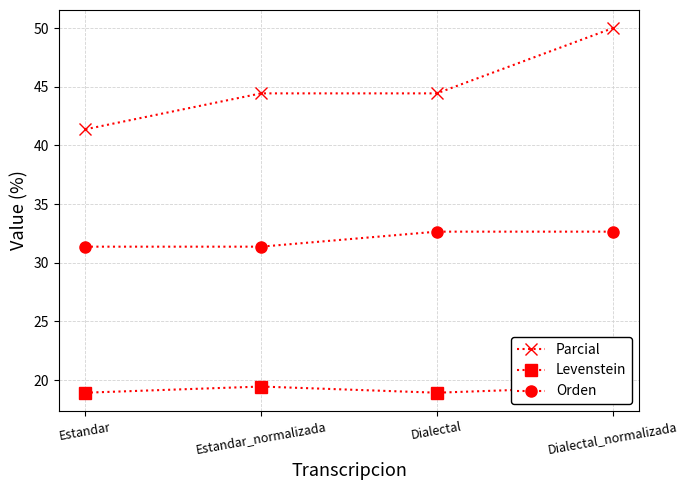

Which series has the largest range (max minus min)?

Parcial